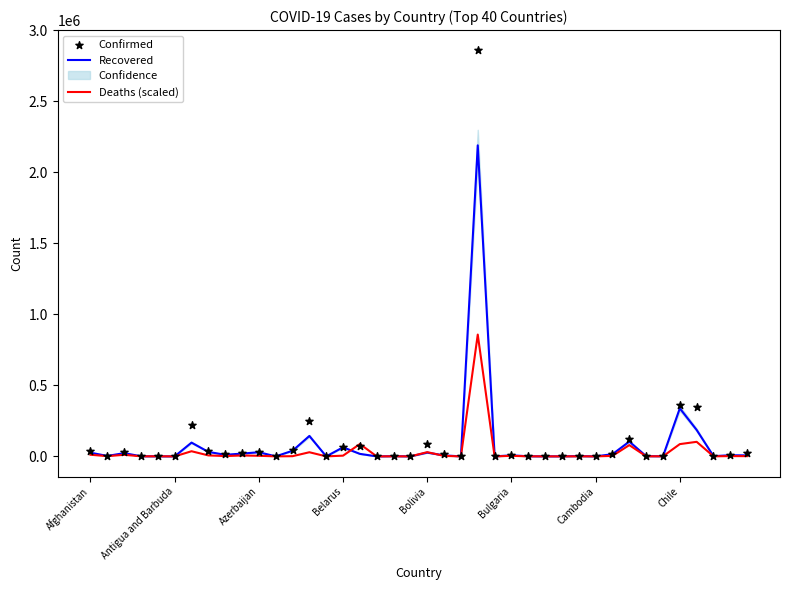

At which category is the sum across all series the highest?

23